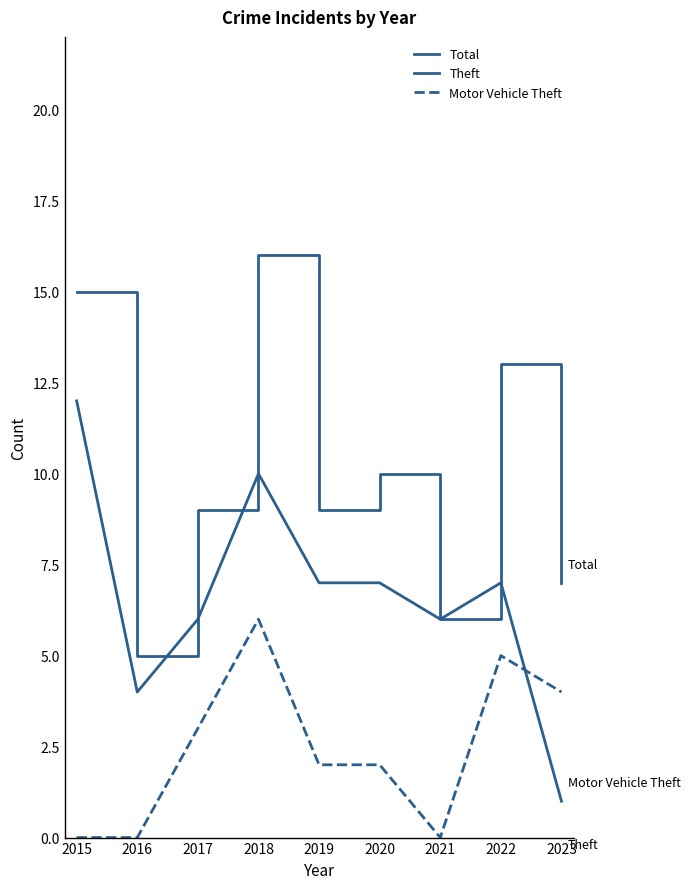

Reading left to right, extract all data points from this chart.

Total: 2015=15	2016=5	2017=9	2018=16	2019=9	2020=10	2021=6	2022=13	2023=7
Theft: 2015=12	2016=4	2017=6	2018=10	2019=7	2020=7	2021=6	2022=7	2023=1
Motor Vehicle Theft: 2015=0	2016=0	2017=3	2018=6	2019=2	2020=2	2021=0	2022=5	2023=4